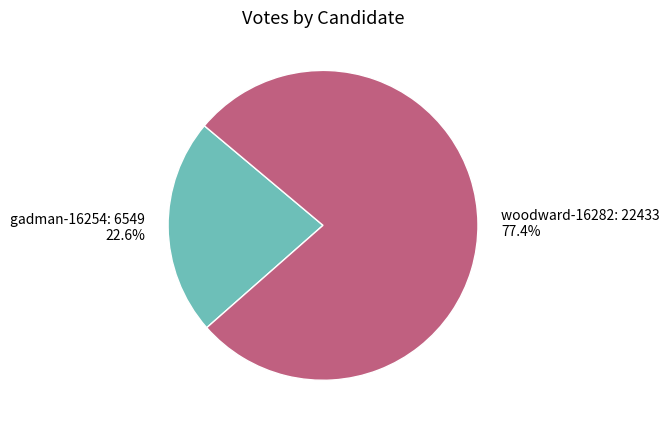

Is it true that woodward-16282 is 83% of the pie?

False